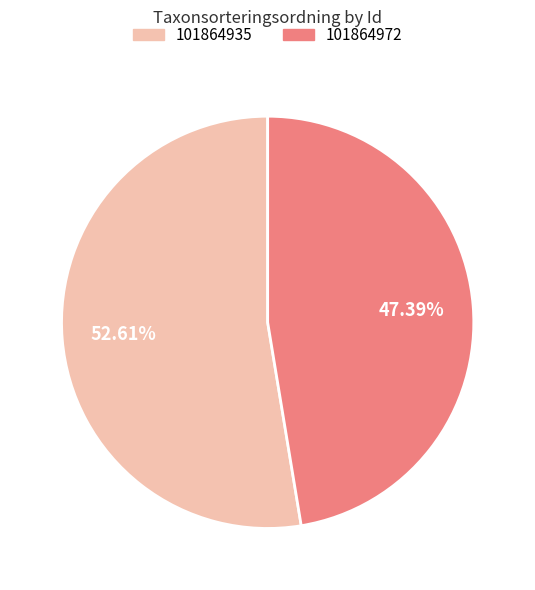

What is the majority slice?

101864935